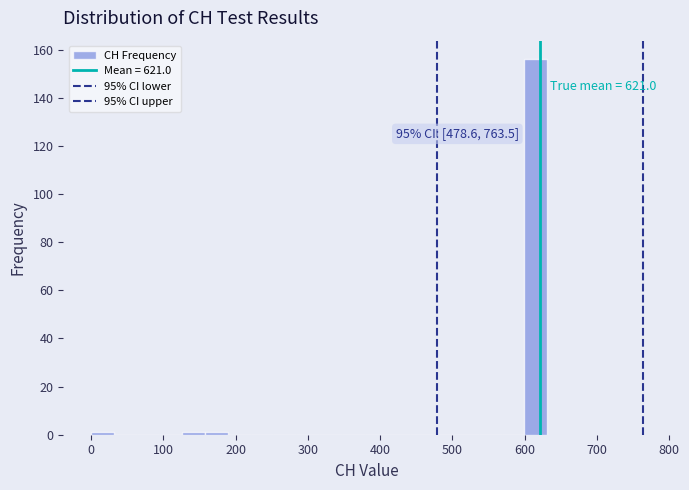

Around what value on the x-axis is the tallest bar? Give the approximate position of its centre, as read against the axis.

620